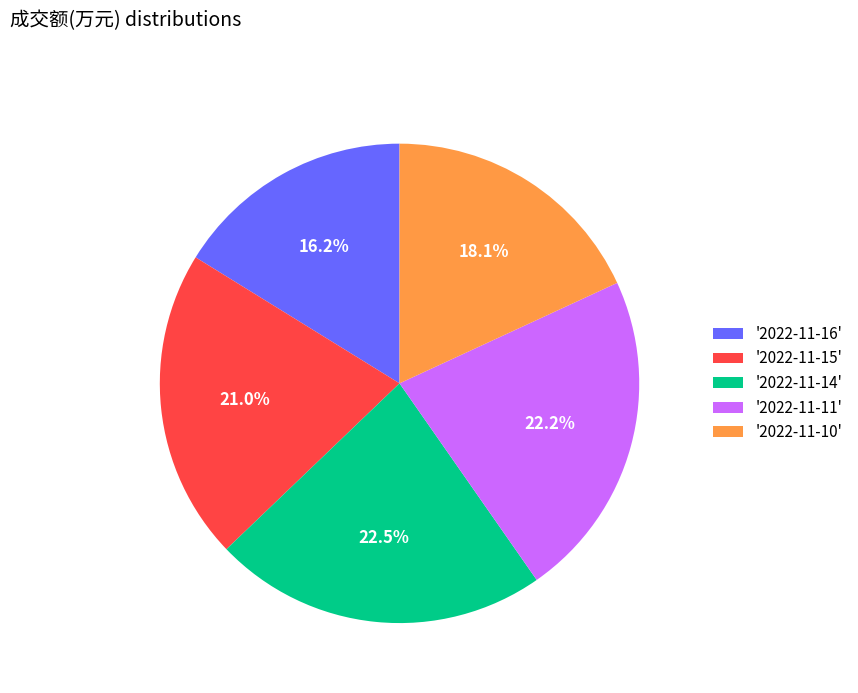

Between '2022-11-16' and '2022-11-11', which is larger?

'2022-11-11'